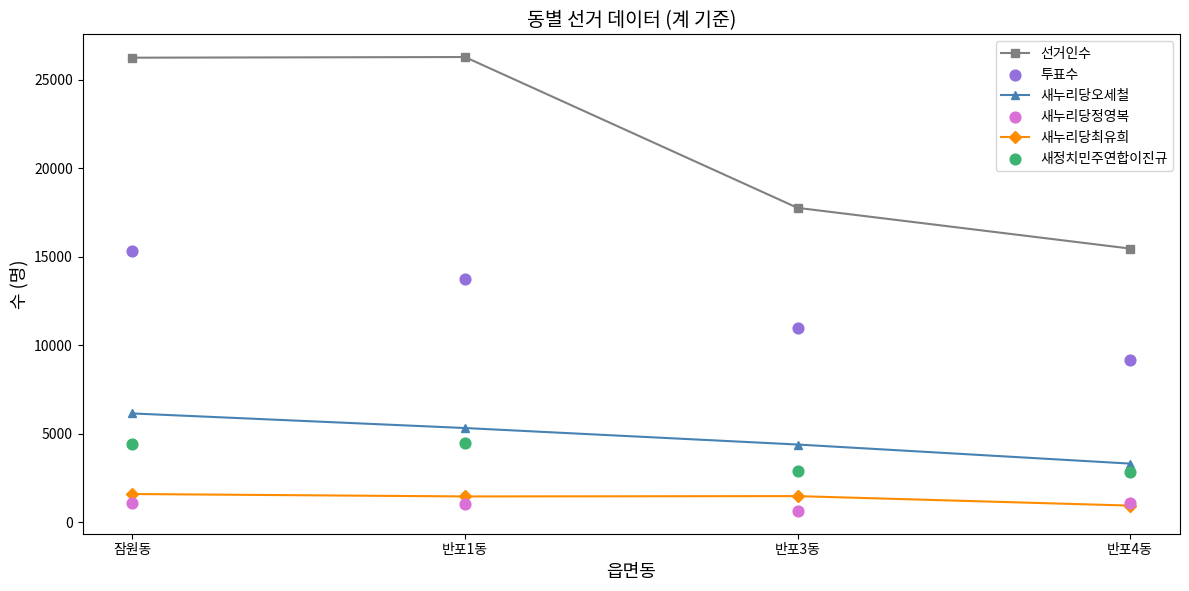

Which series reaches the minimum Y coordinate?

새누리당정영복